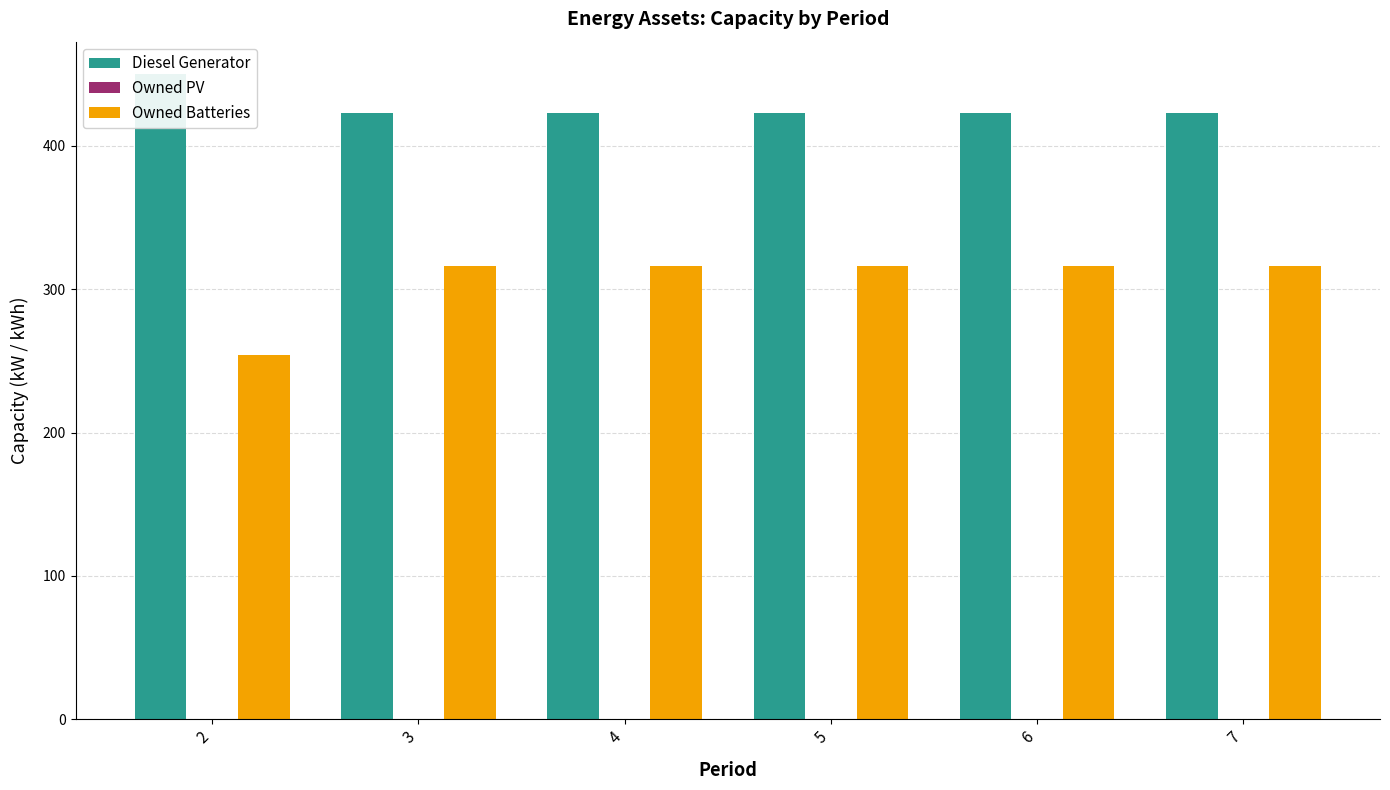

Reading left to right, what are all the values shown in this chart?

Diesel Generator: 450	423	423	423	423	423
Owned PV: 0	0	0	0	0	0
Owned Batteries: 254	316	316	316	316	316